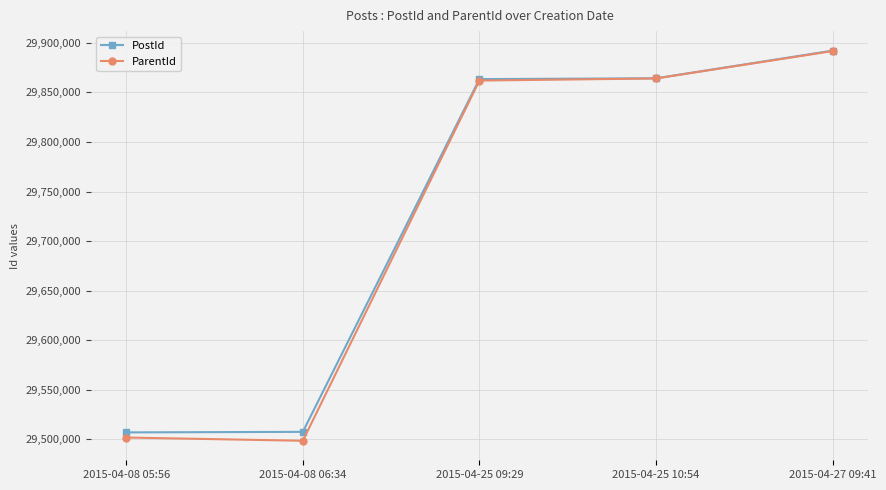

At which category is the sum across all series the highest?

2015-04-27 09:41